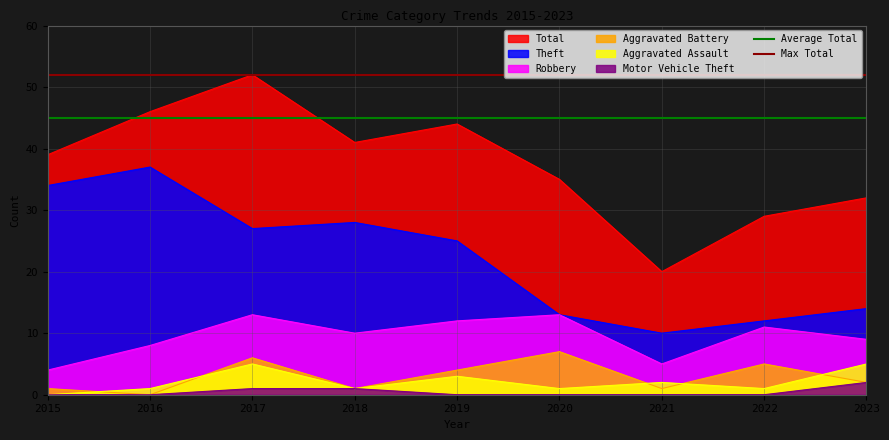

How many lines are shown in the chart?

2